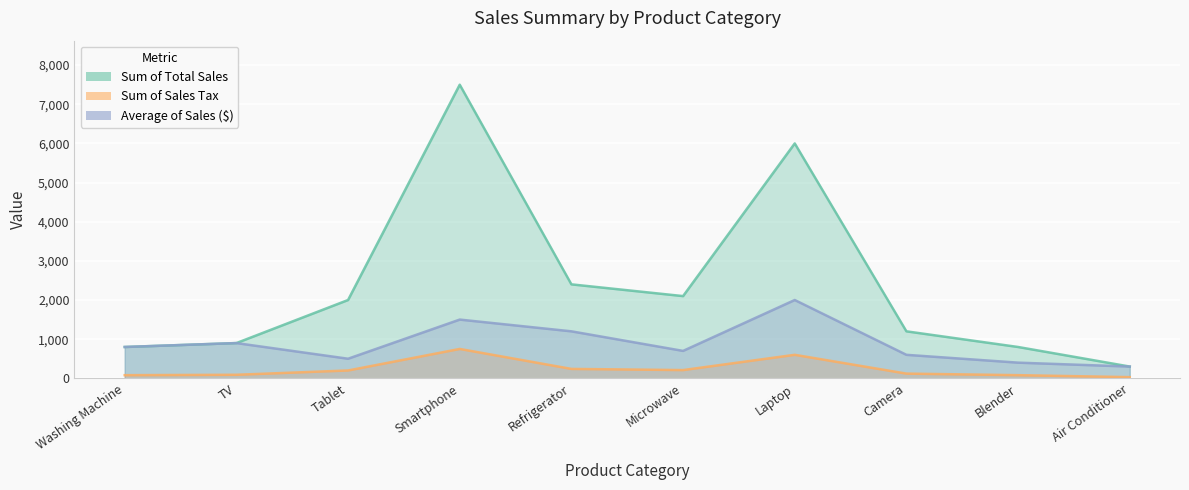

How many values in the Average of Sales ($) series are below 800?

5